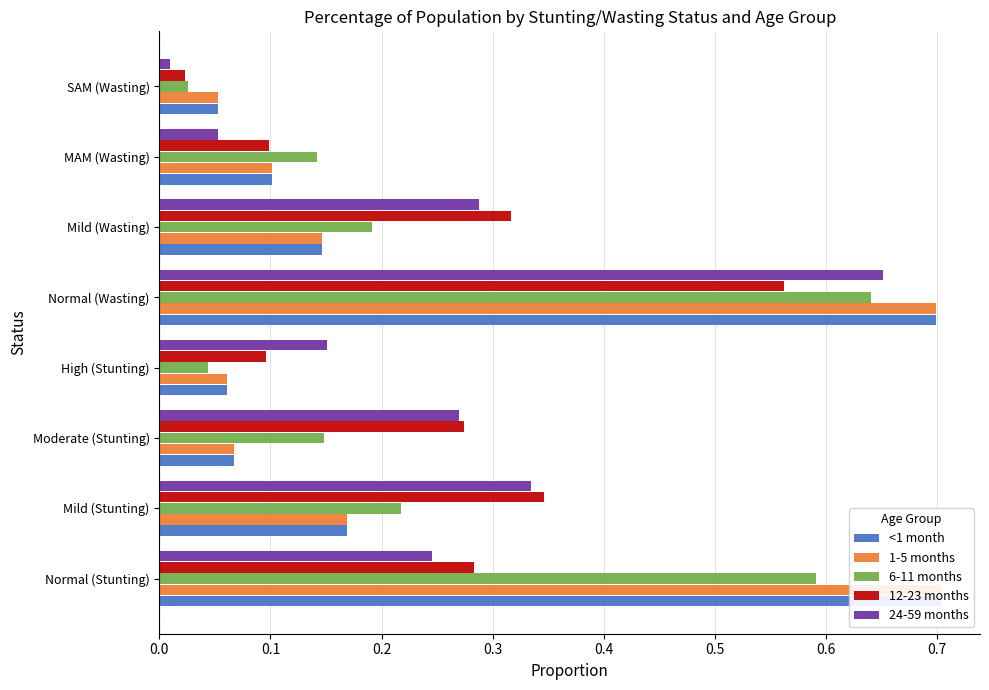

True or false: 24-59 months has a value of 0.1 at Mild (Stunting).

False